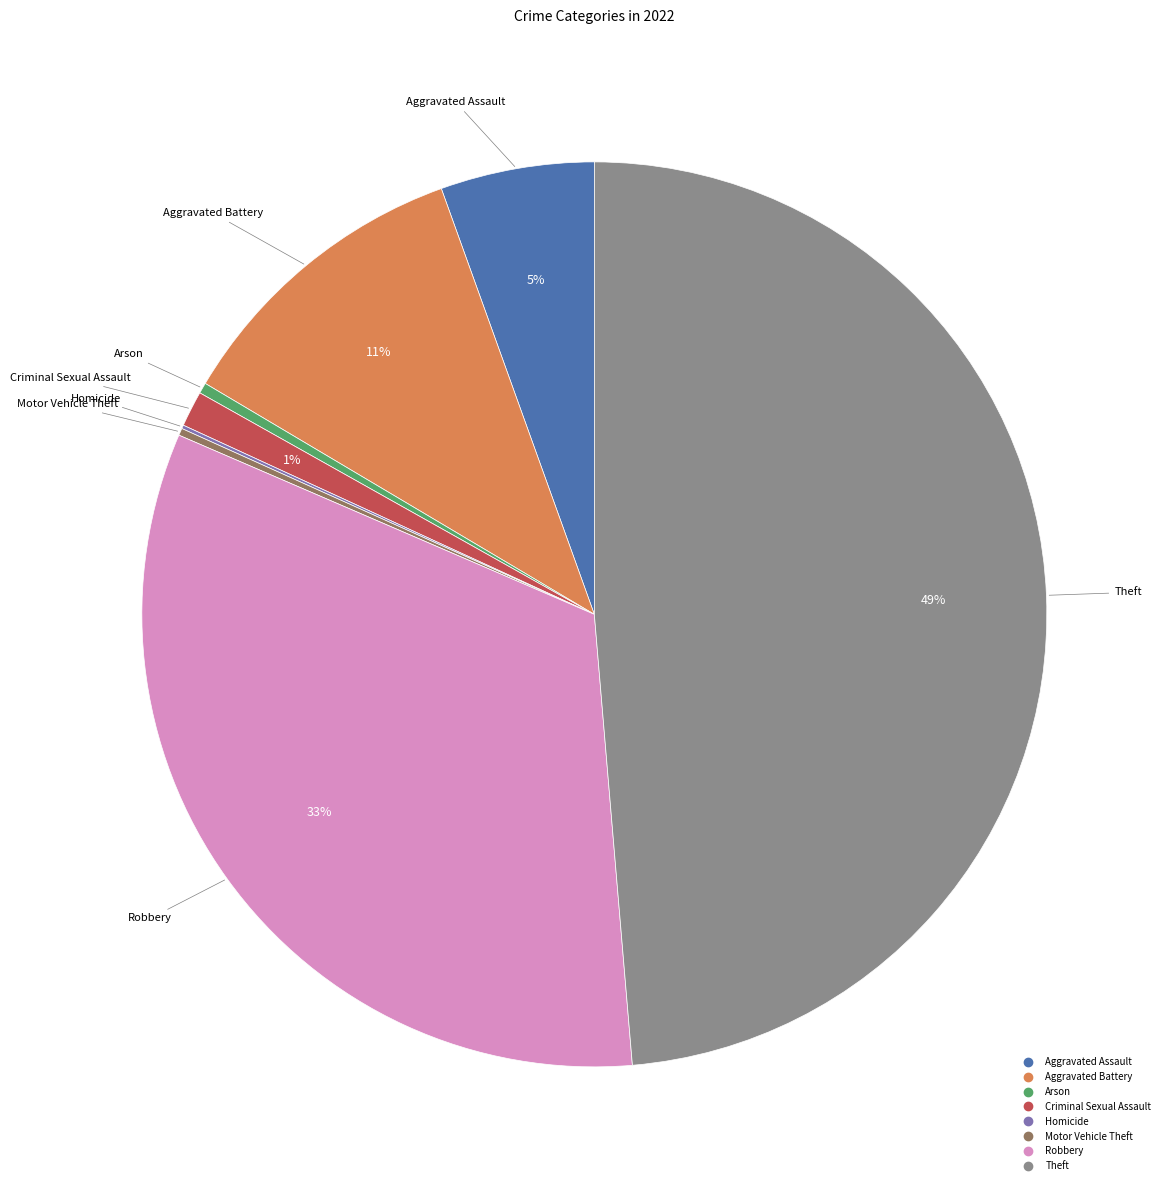

To the nearest percent, what portion does Criminal Sexual Assault represent?

1%